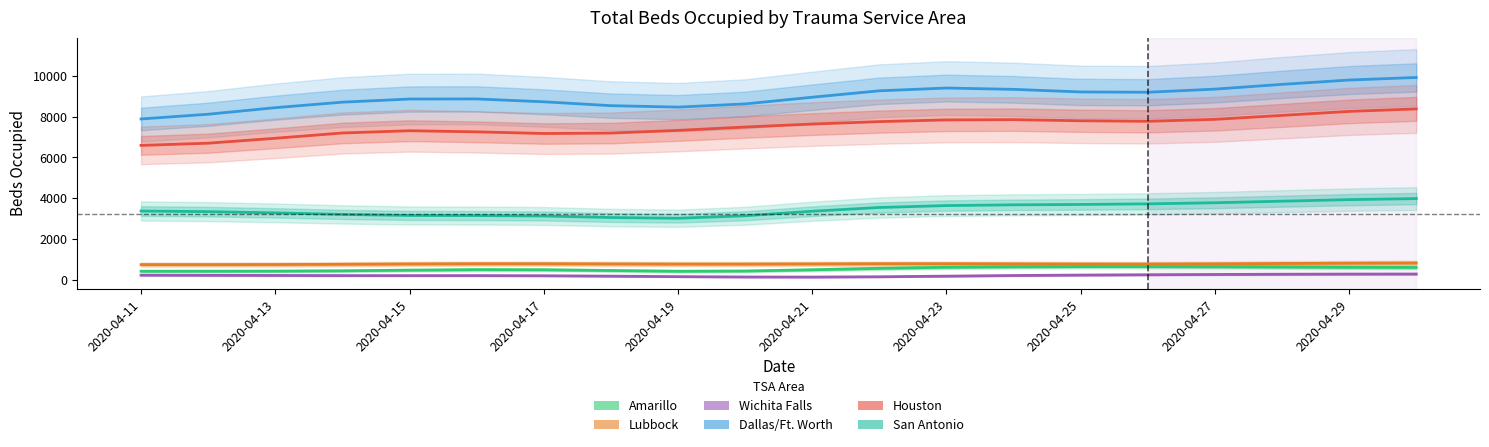

Reading left to right, list all the values displayed in this chart.

Amarillo: 423.5	424.2	428.2	444.8	476.0	501.4	495.8	458.1	423.2	434.2	494.5	566.3	616.4	640.8	650.1	651.2	644.5	630.8	616.6	608.4
Lubbock: 748.5	748.3	752.6	764.8	780.6	790.9	790.3	782.1	774.5	774.7	782.5	790.7	792.1	785.6	777.2	775.7	785.4	801.7	817.3	826.6
Wichita Falls: 230.4	225.0	216.4	209.3	207.9	208.7	201.6	182.0	158.2	141.0	137.0	151.8	182.0	213.0	235.3	250.9	264.4	276.0	283.5	286.6
Dallas/Ft. Worth: 7888.9	8121.2	8442.4	8713.1	8866.5	8871.4	8731.5	8541.2	8469.7	8626.7	8954.6	9269.6	9405.4	9340.9	9214.0	9199.5	9351.6	9585.6	9797.6	9923.7
Houston: 6593.3	6701.3	6942.4	7201.7	7312.2	7257.9	7175.9	7197.5	7328.3	7492.9	7639.2	7758.9	7842.2	7855.5	7800.7	7774.2	7870.8	8063.9	8260.0	8383.1
San Antonio: 3375.5	3345.8	3285.3	3208.5	3157.8	3151.9	3132.0	3056.2	3021.4	3142.4	3364.9	3548.7	3642.4	3678.6	3697.0	3725.8	3780.8	3857.0	3934.2	3984.9